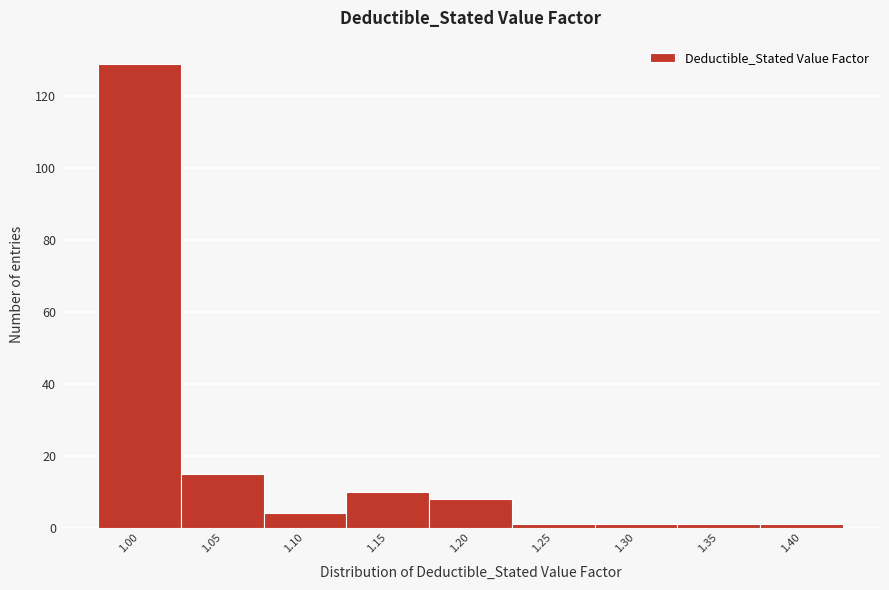

Reading left to right, extract all data points from this chart.

1.00=129	1.05=15	1.10=4	1.15=10	1.20=8	1.25=1	1.30=1	1.35=1	1.40=1